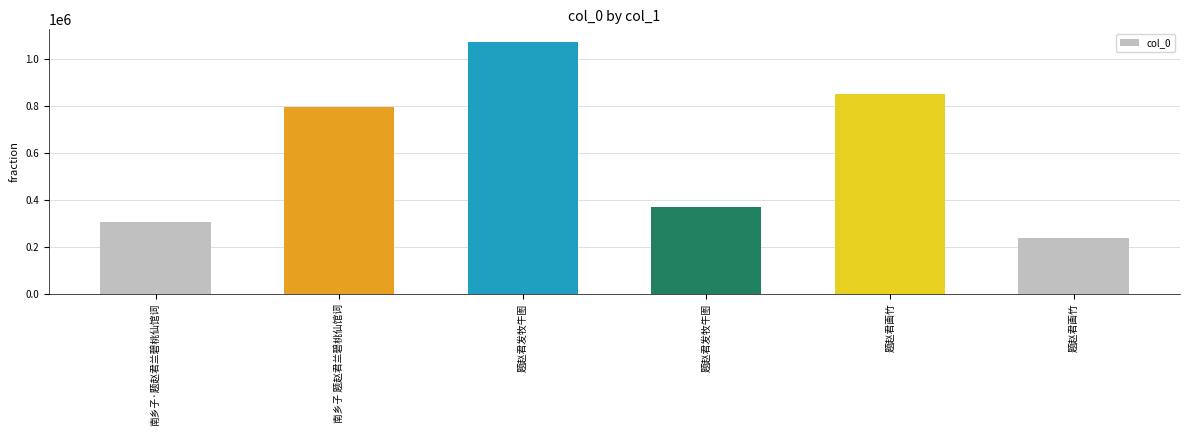

What is the difference between the values at 南乡子 题赵君兰碧桃仙馆词 and 南乡子·题赵君兰碧桃仙馆词?

492096